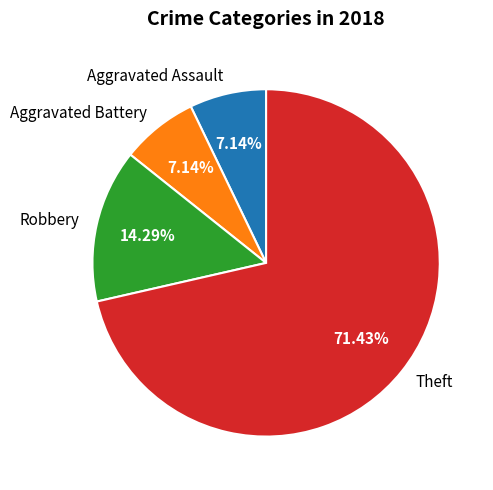

To the nearest percent, what percentage of the pie is Aggravated Battery?

7%